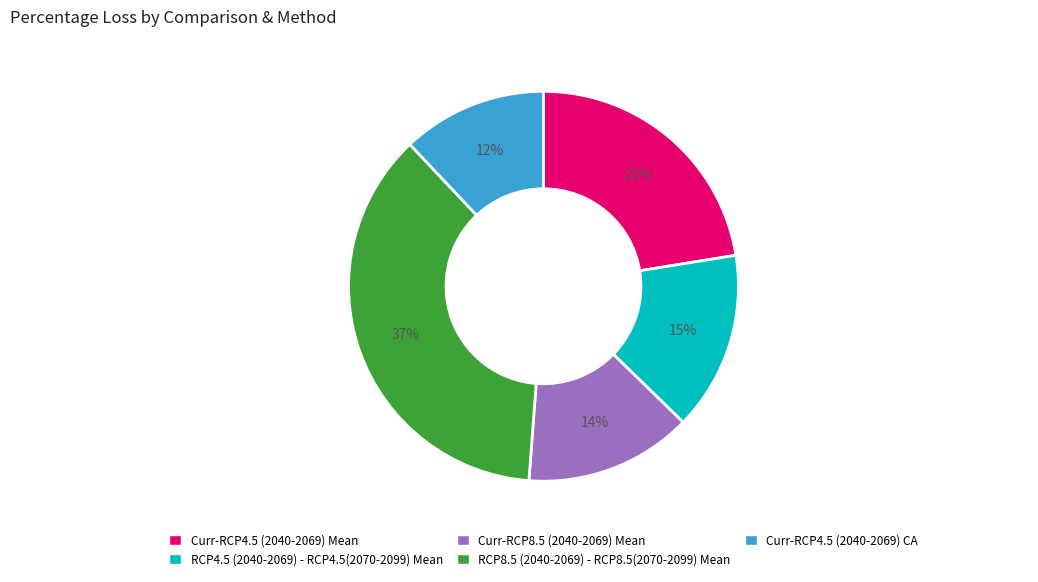

Do RCP4.5 (2040-2069) - RCP4.5(2070-2099) Mean and RCP8.5 (2040-2069) - RCP8.5(2070-2099) Mean together represent more than half of the pie?

Yes